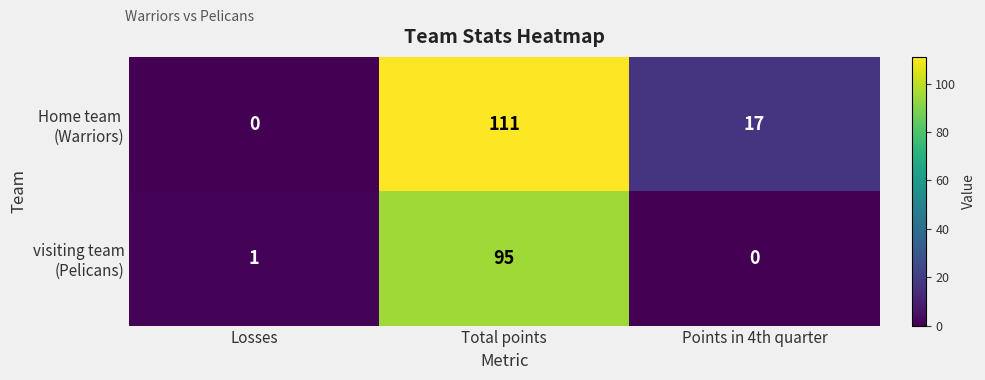

At how many categories does at least one series exceed 60?

1